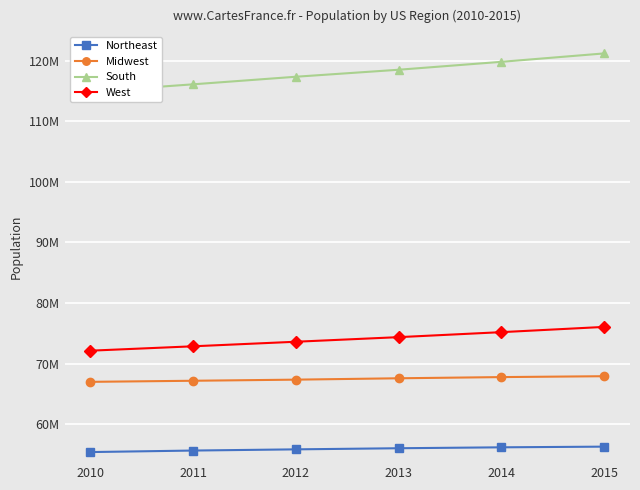

Rank the categories by West value from highest to lowest.

2015, 2014, 2013, 2012, 2011, 2010